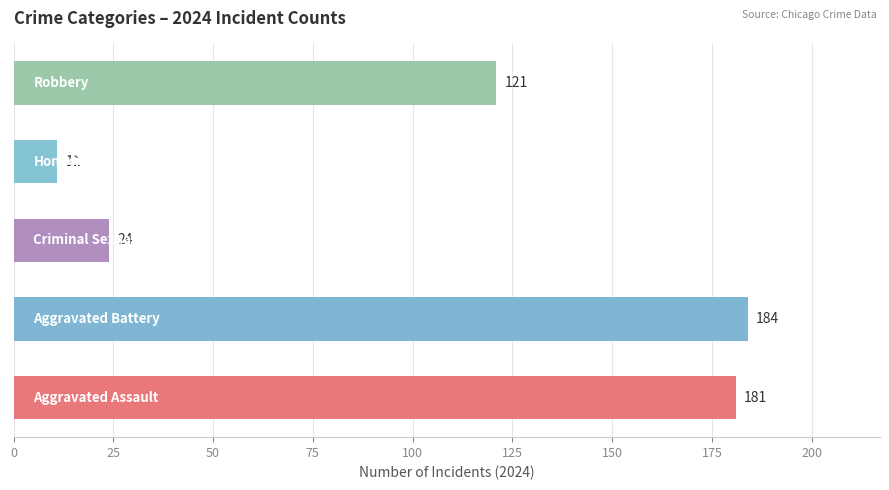

What is the smallest value displayed?

11